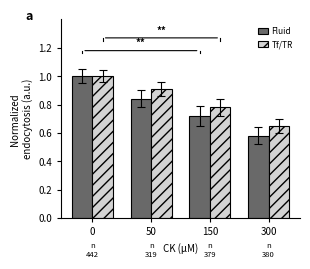

Where is Fluid nearest to the value 0?

300